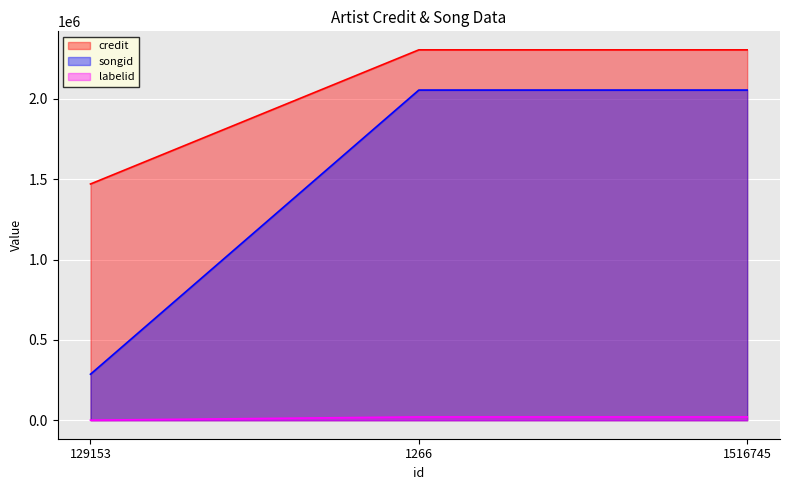

What is the maximum value shown in the chart?

2304671